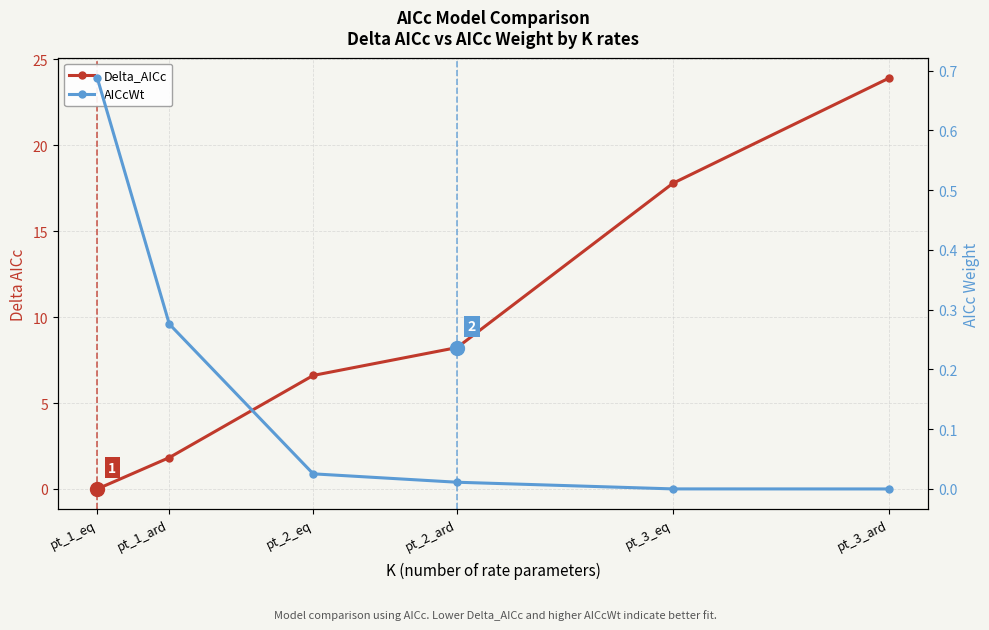

What is the spread (max minus min) of values at pt_2_eq?

6.6